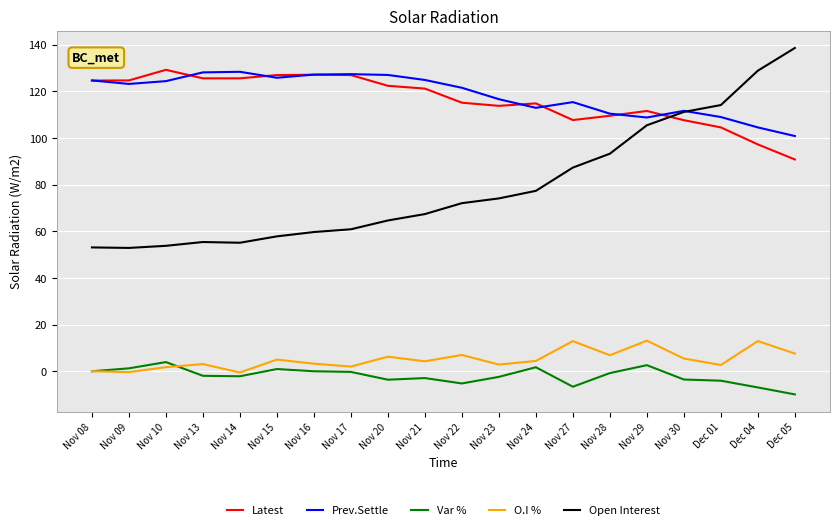

Is the value of O.I % at Nov 30 greater than the value of Latest at Nov 24?

No